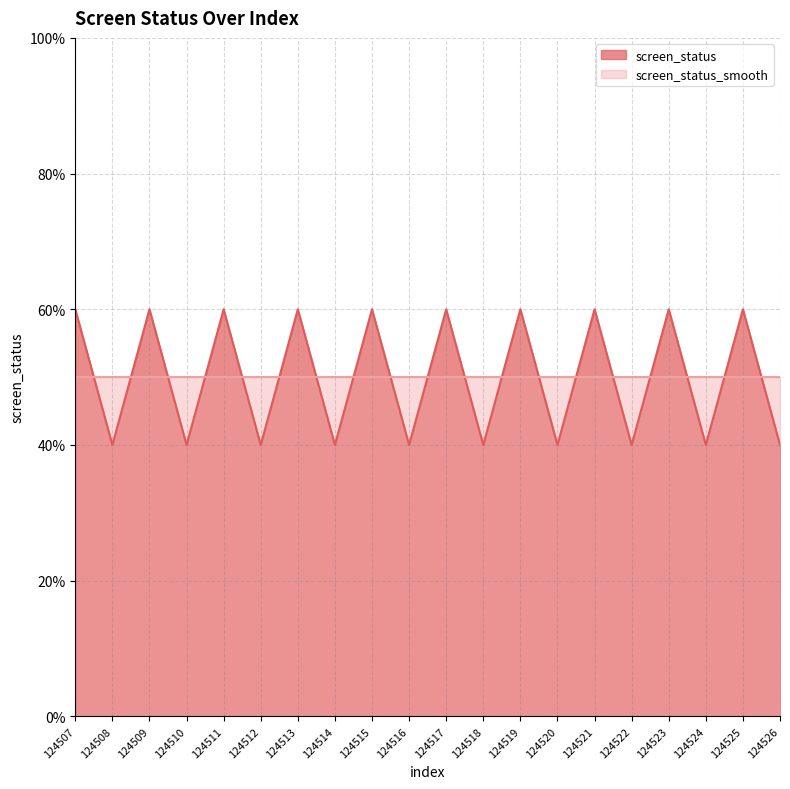

How many interior local valleys (lower than both neighbors) does the data have?

9